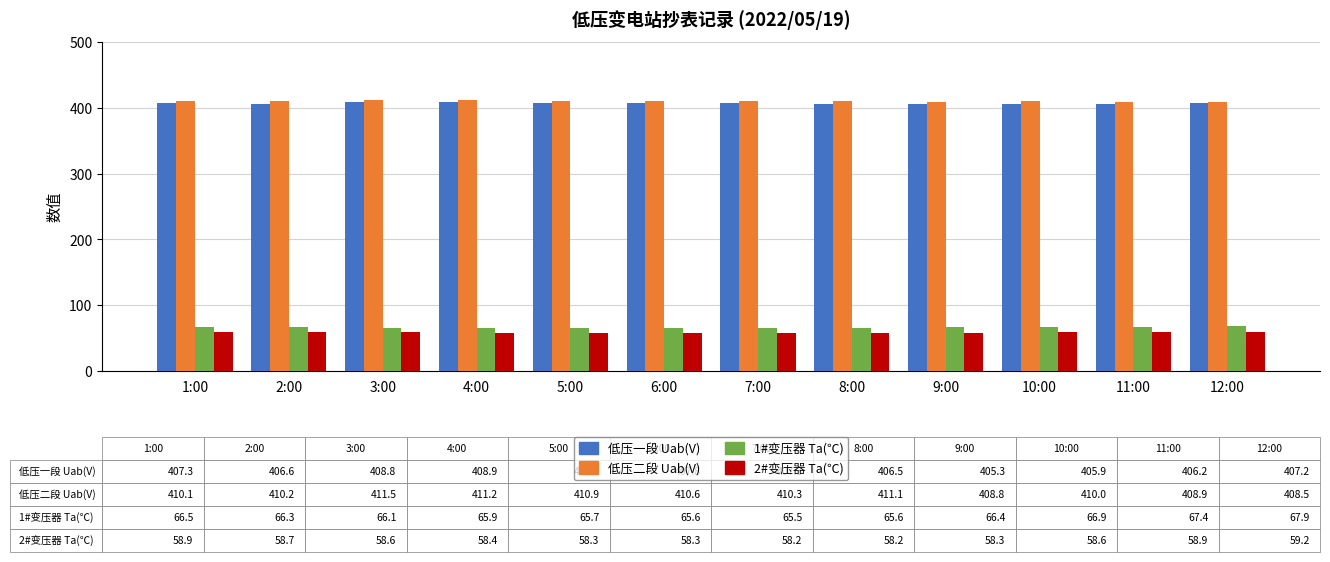

What is the average value of the 低压二段 Uab(V) series?

410.2